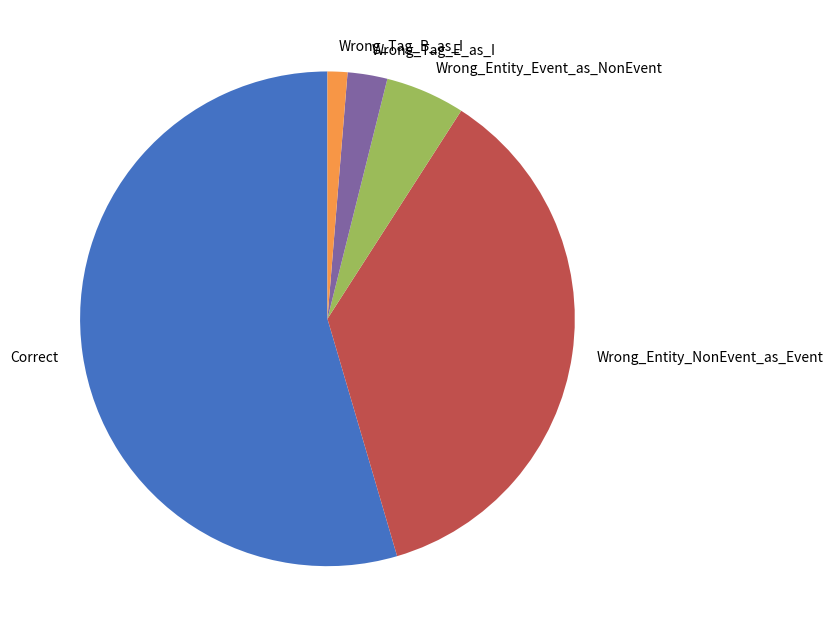

Which category has the smallest portion of the pie?

Wrong_Tag_B_as_I